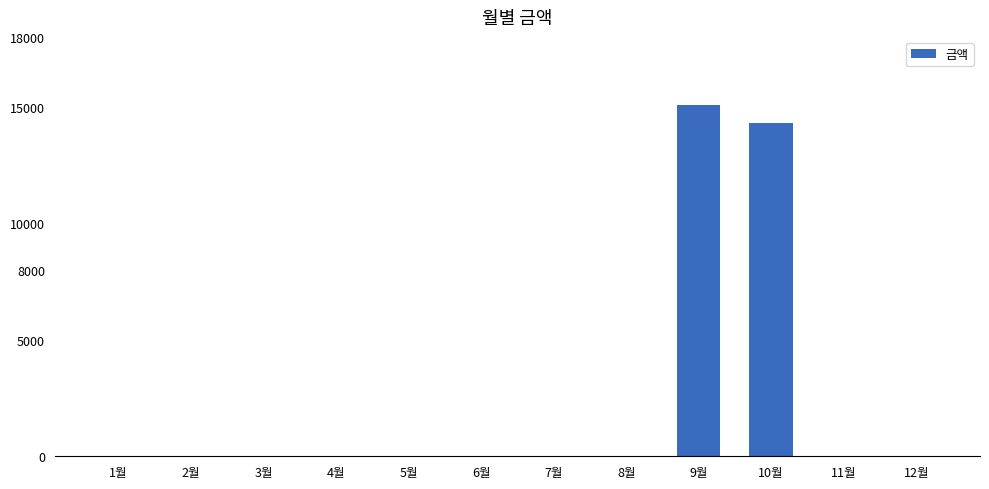

What is the average value?

2448